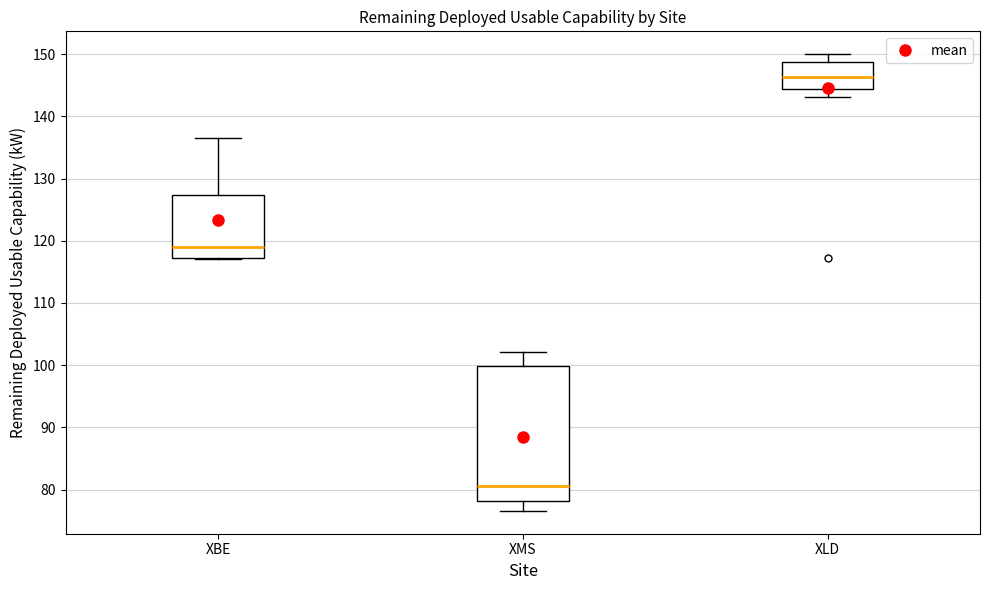

Reading left to right, transcribe this box plot: for each box, give where its median line is, the range the box spans, and where its two whiskers end, as read against the y-axis. The values are not printed on the chart, so give them approximately, as read against the axis.

XBE: median 119, box 117 to 127, whiskers 117 to 136
XMS: median 81, box 78 to 100, whiskers 77 to 102
XLD: median 146, box 144 to 149, whiskers 143 to 150